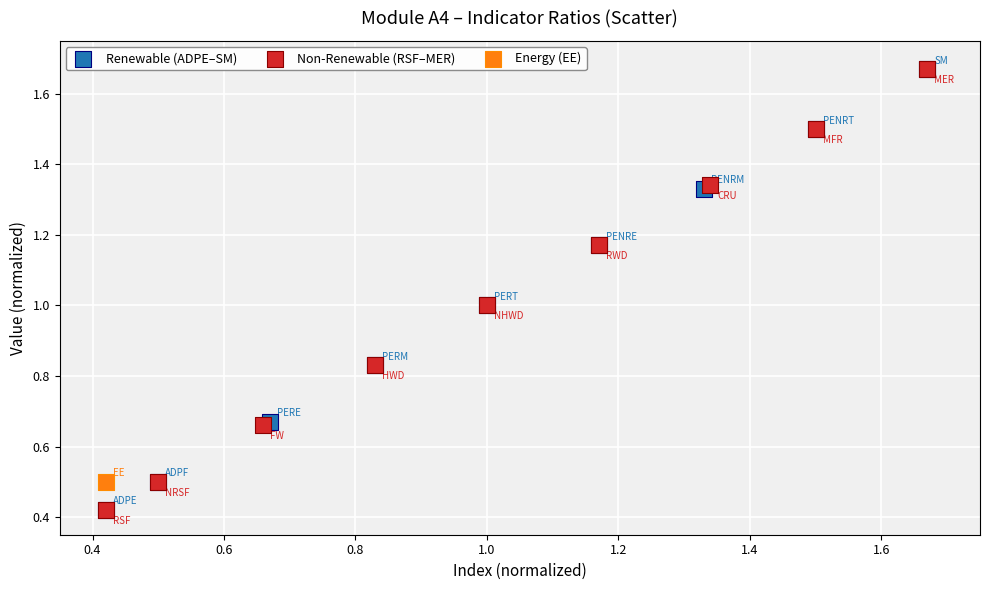

What are all the series names shown in the legend?

Renewable (ADPE–SM), Non-Renewable (RSF–MER), Energy (EE)